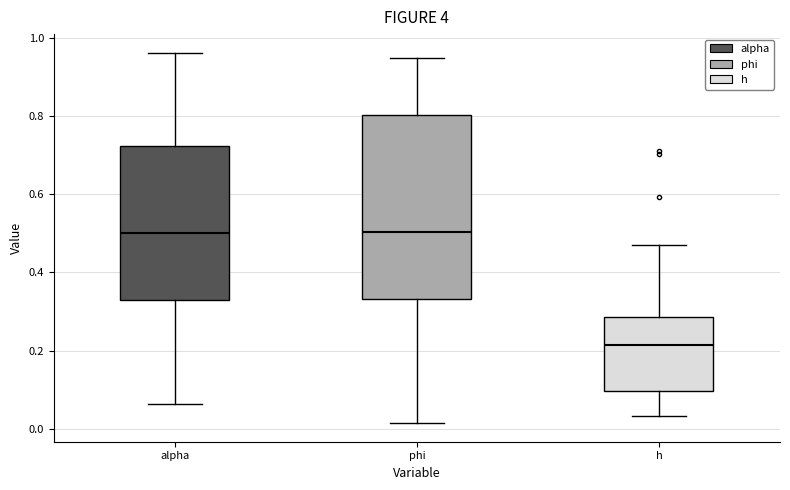

Reading left to right, transcribe this box plot: for each box, give where its median line is, the range the box spans, and where its two whiskers end, as read against the y-axis. The values are not printed on the chart, so give them approximately, as read against the axis.

alpha: median 0.50, box 0.32 to 0.72, whiskers 0.06 to 0.96
phi: median 0.50, box 0.34 to 0.80, whiskers 0.02 to 0.94
h: median 0.22, box 0.10 to 0.28, whiskers 0.04 to 0.48